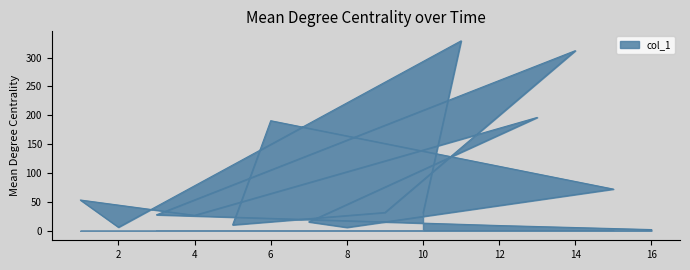

At which category does the data reach its first local peak?

14